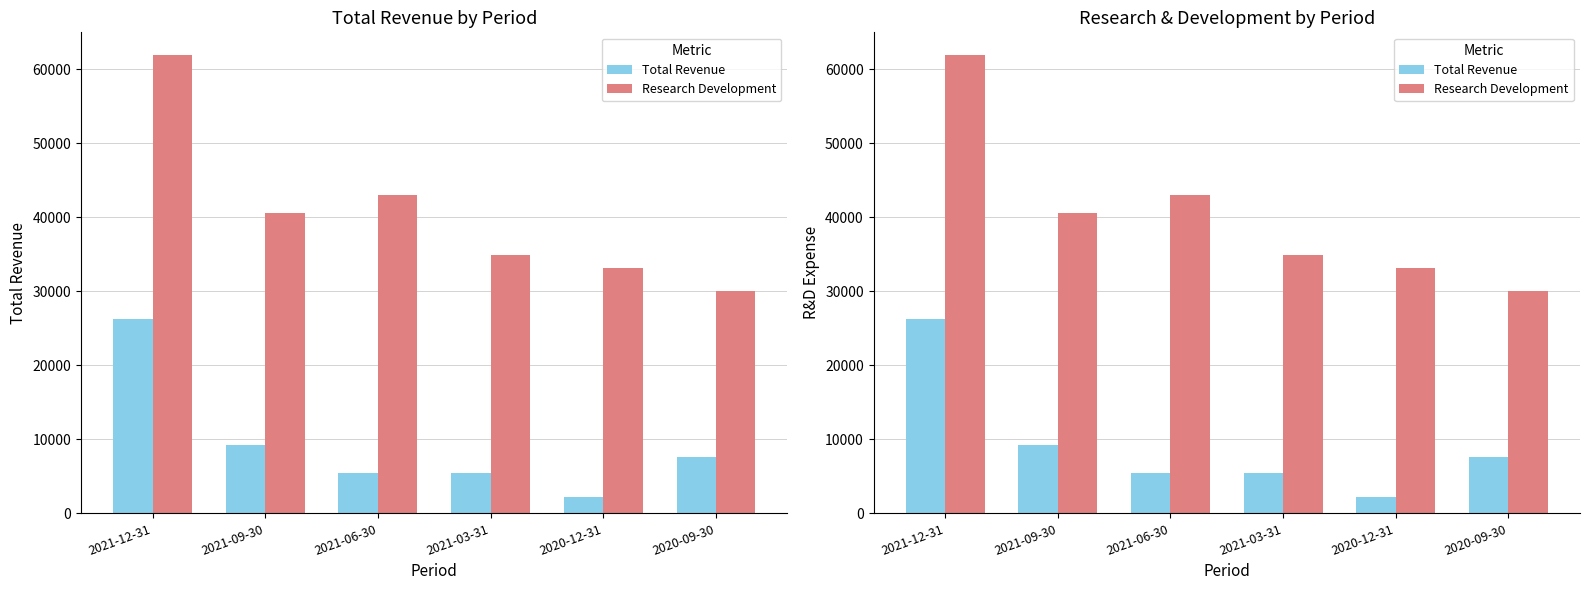

What is the minimum value shown in the chart?

2200